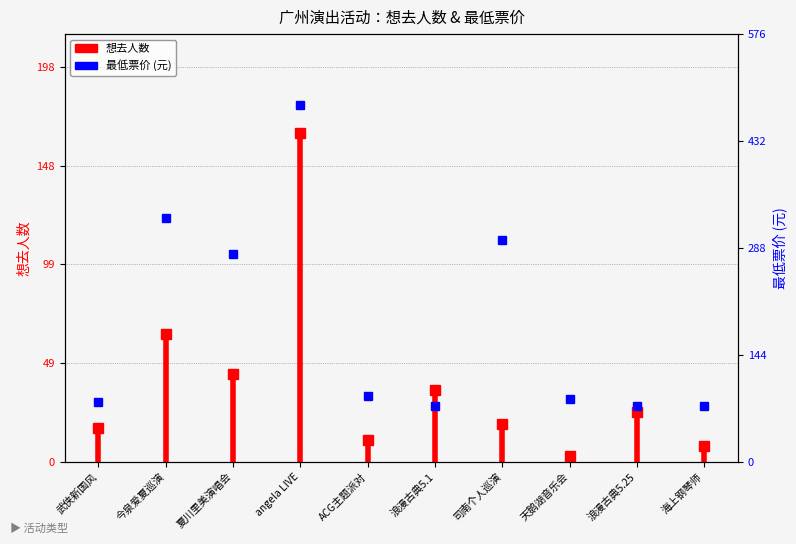

How many values in the 想去人数 series exceed 25?

4